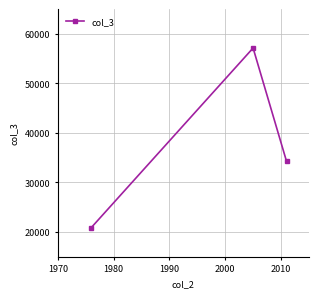

What is the average value?

37429